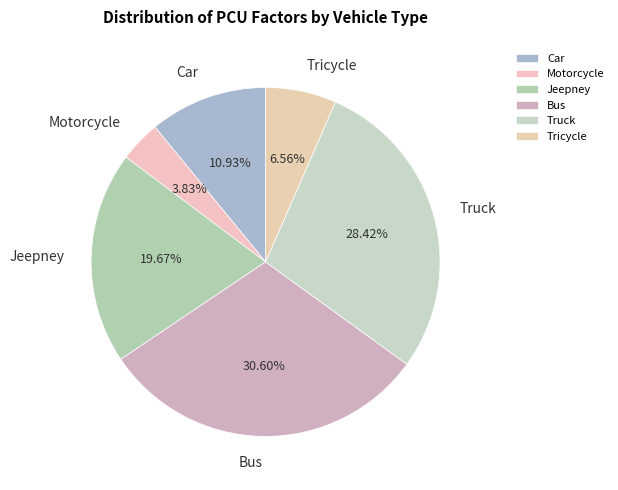

To the nearest percent, what is the difference between the Car and Motorcycle slice percentages?

7%